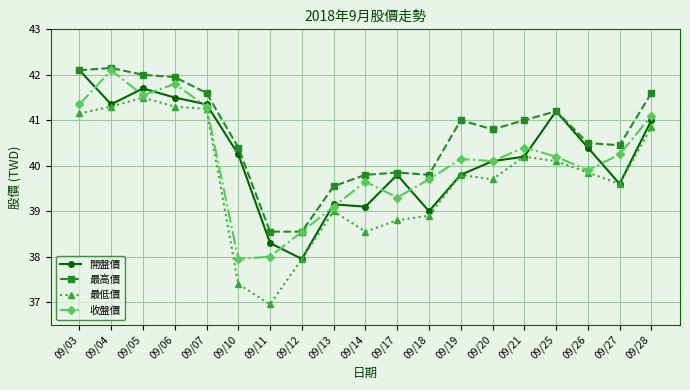

Which series has the widest spread of values?

最低價